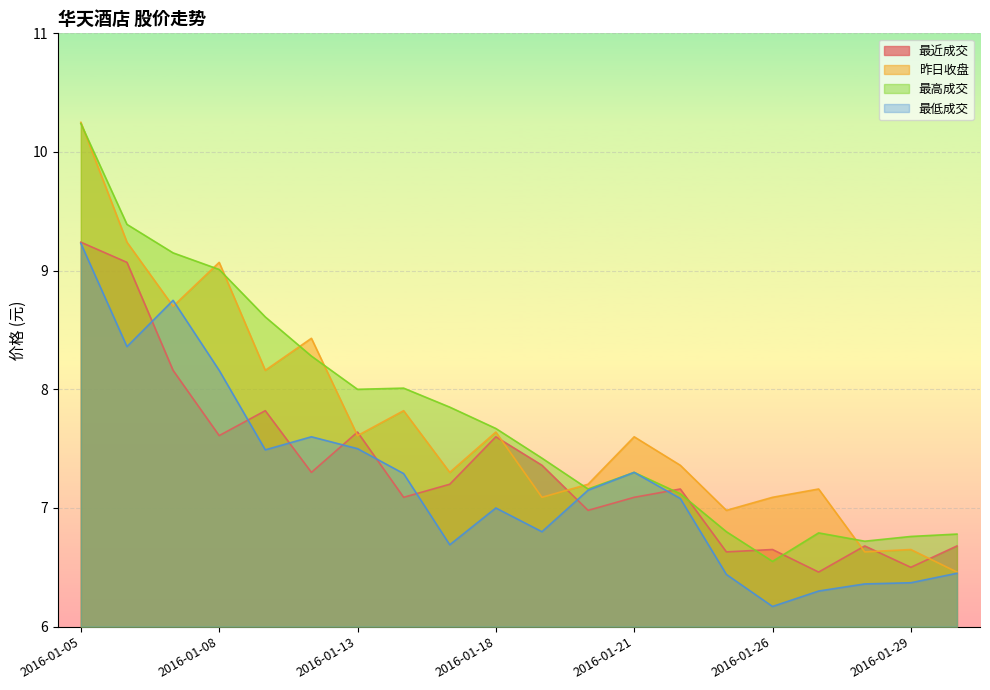

What is the total value across all series at 2016-01-18?

29.9